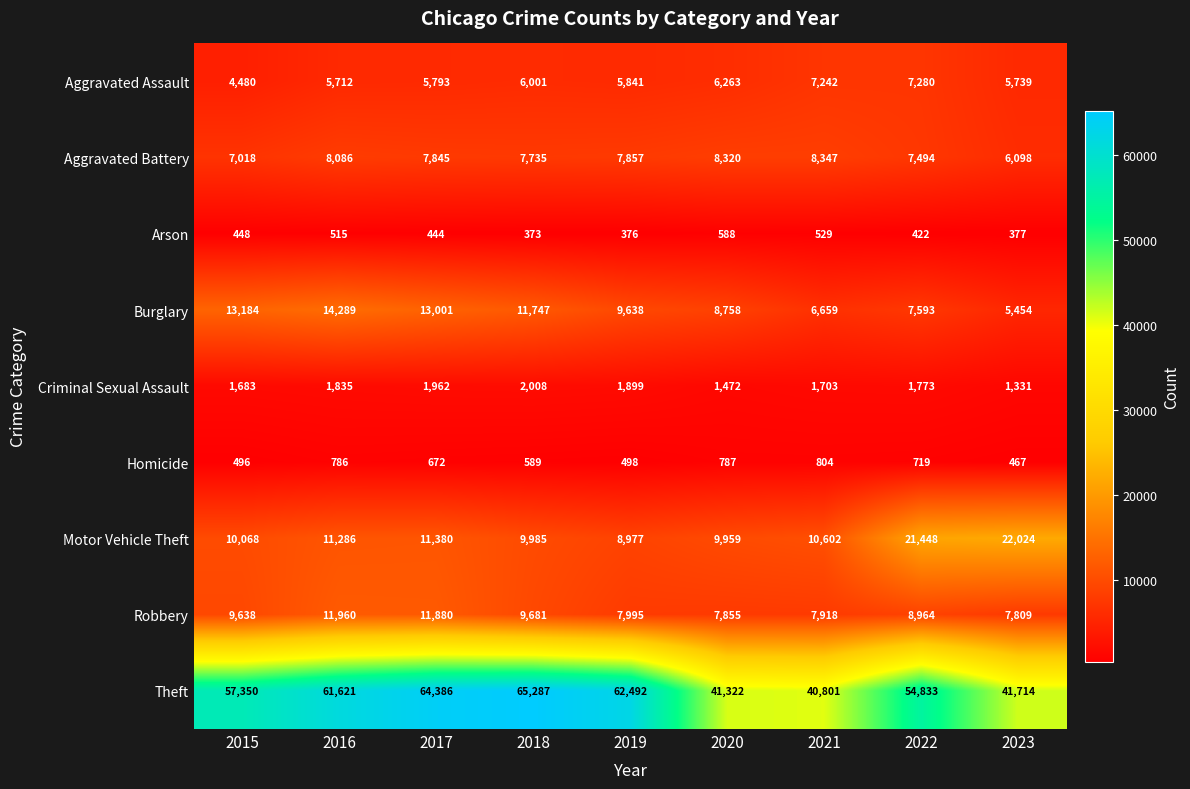

Which series has the widest spread of values?

Theft